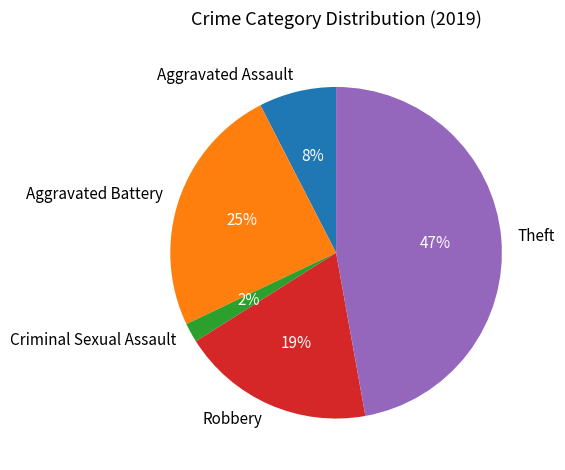

To the nearest percent, what portion does Aggravated Assault represent?

8%